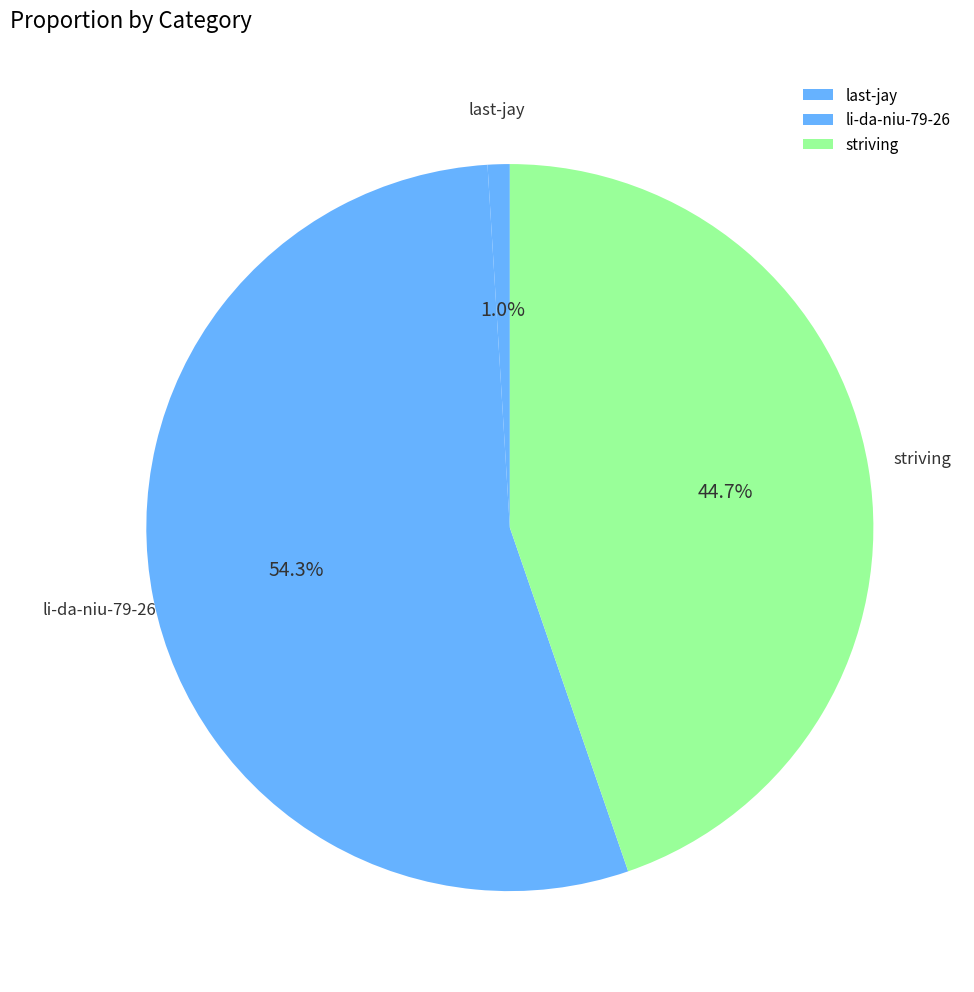

Does any single category account for the majority?

Yes